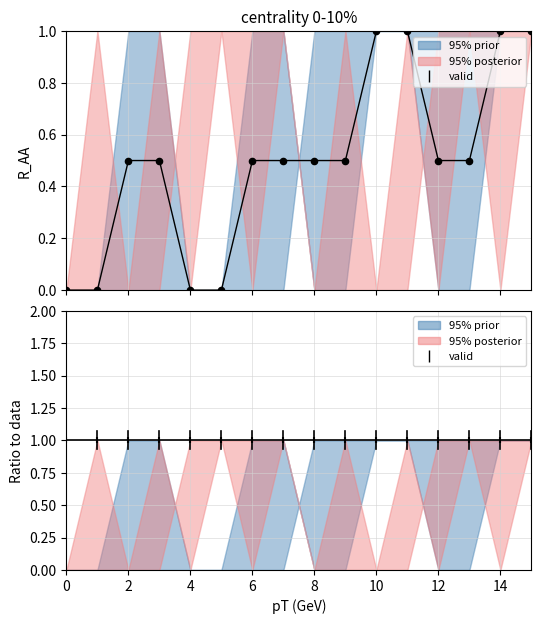

At which category is the sum across all series the highest?

15